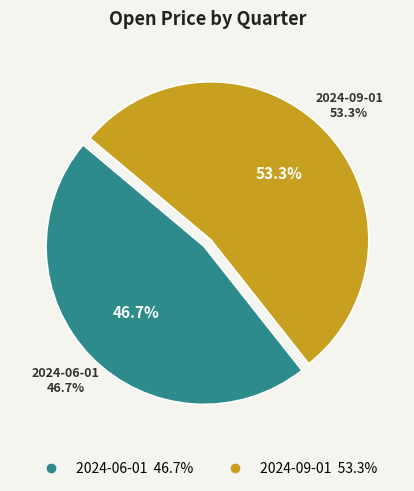

True or false: 2024-06-01 accounts for 60% of the total.

False